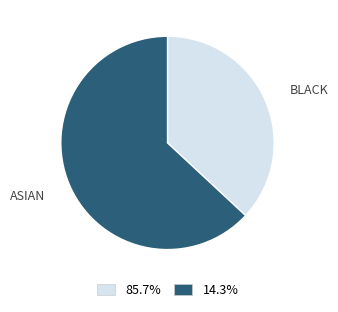

Count the number of slices in the pie.

2